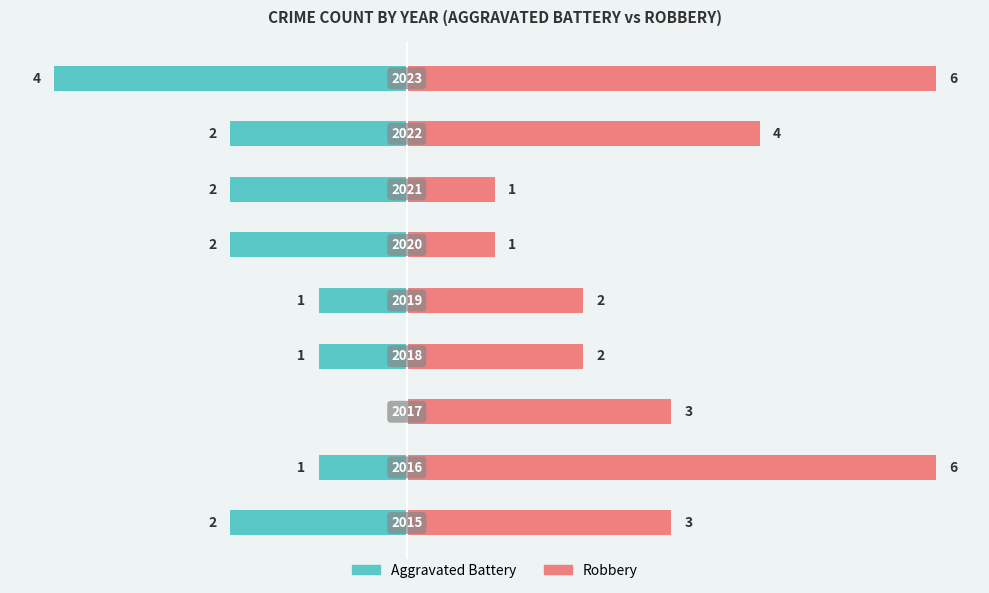

The value of Aggravated Battery at 6 is -1. True or false?

False